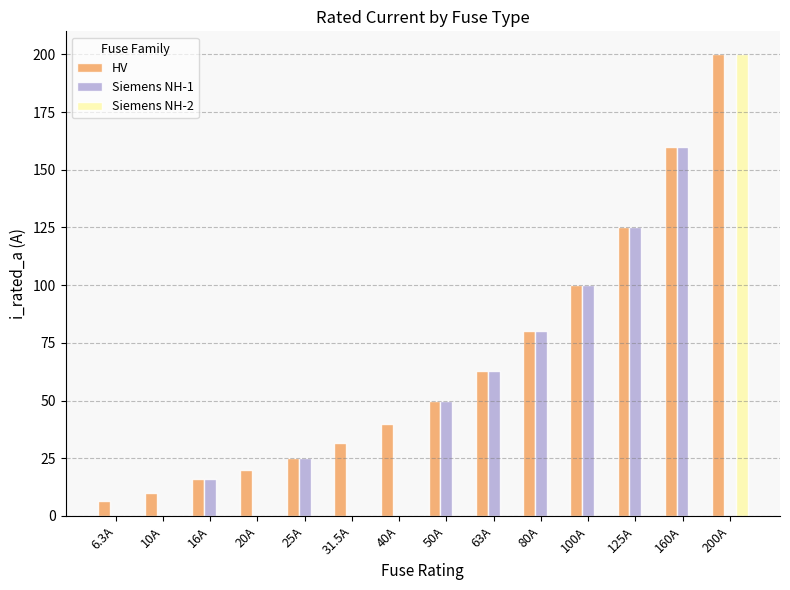

What is the total value across all series at 50A?

100.0